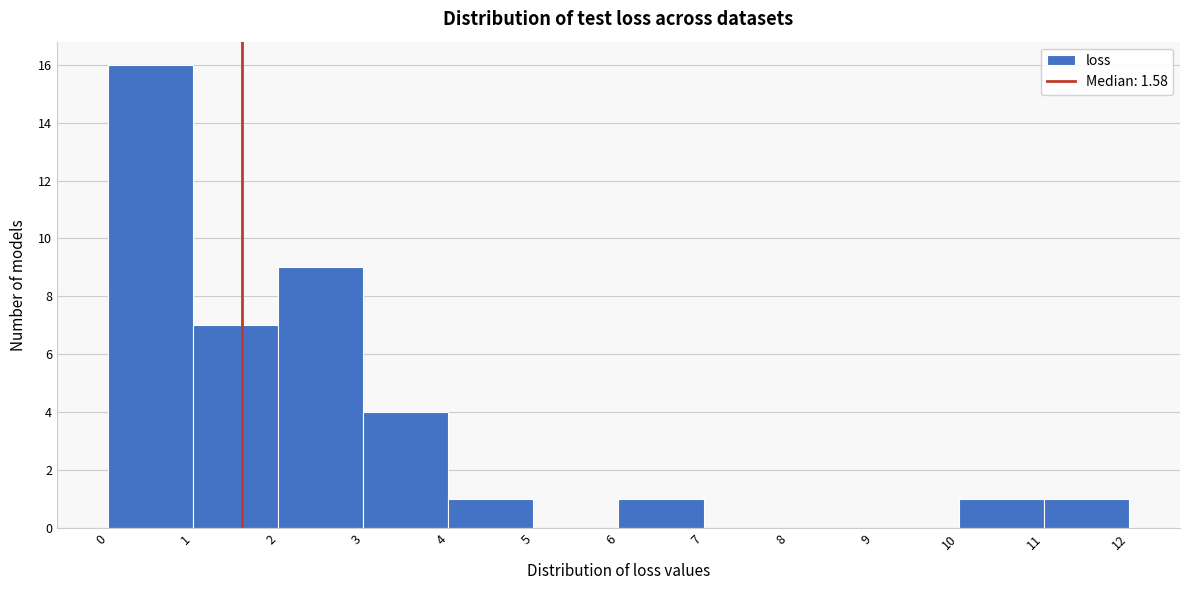

Reading left to right, list every bar in this chart as the range it spans on the x-axis followed by its height. The values are not printed on the chart, so give them approximately, as read against the axis.

0 to 1: 16
1 to 2: 7
2 to 3: 9
3 to 4: 4
4 to 5: 1
5 to 6: 0
6 to 7: 1
7 to 8: 0
8 to 9: 0
9 to 10: 0
10 to 11: 1
11 to 12: 1